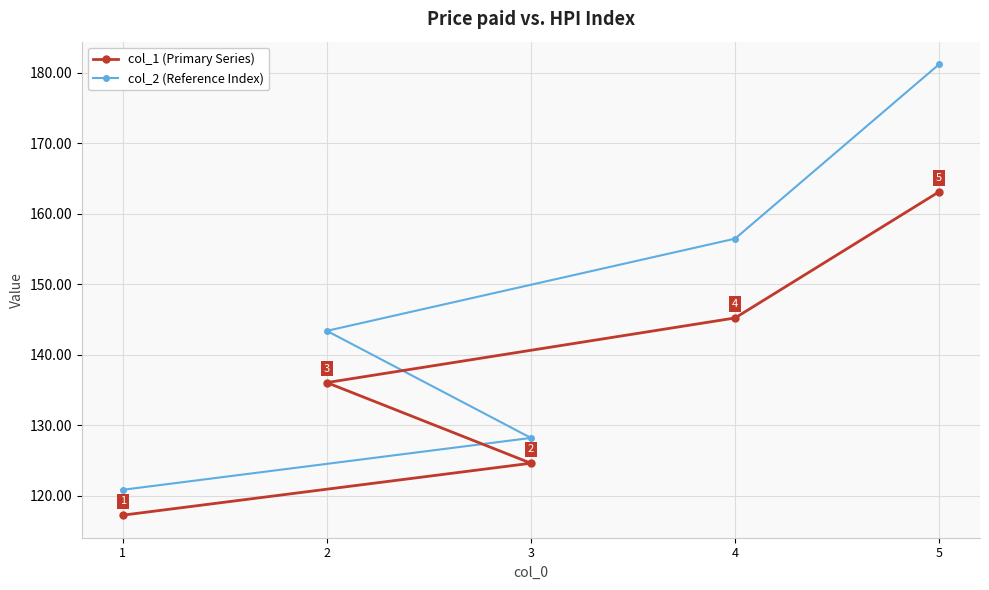

Which series changed the most between 3 and 5?

col_2 (Reference Index)